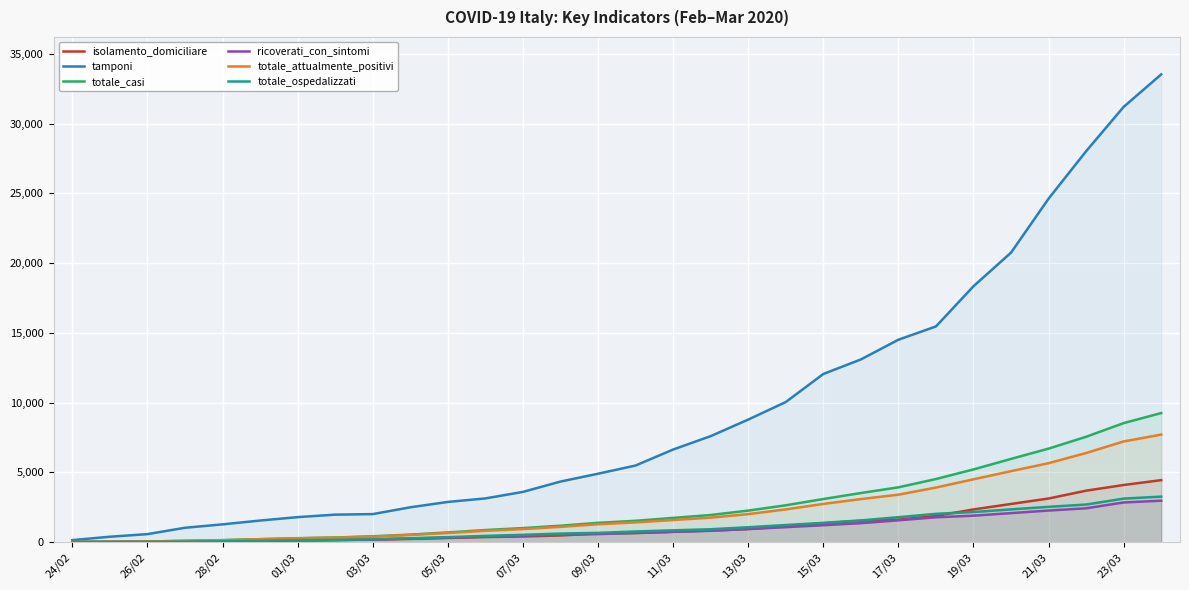

Which series has the widest spread of values?

tamponi